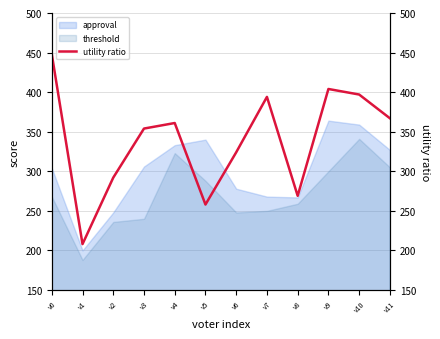

List the labels in order of value, largest first.

v0, v9, v10, v7, v11, v4, v3, v6, v2, v8, v5, v1